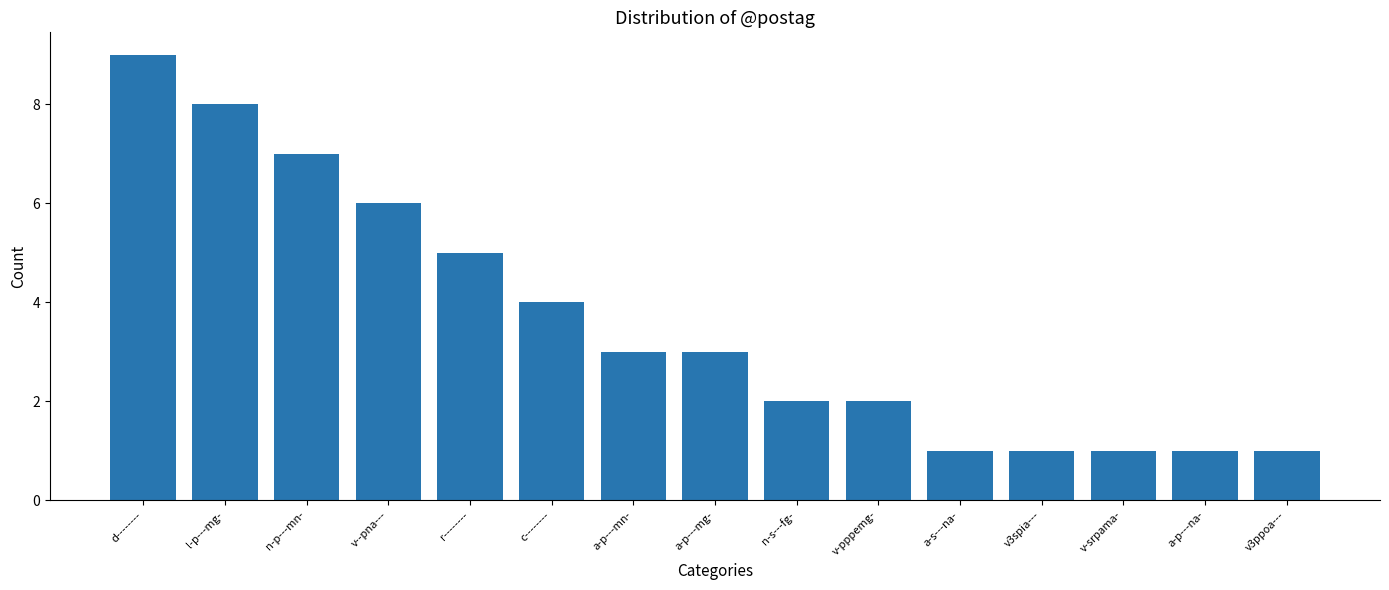

Where does the data first go above 3?

d--------